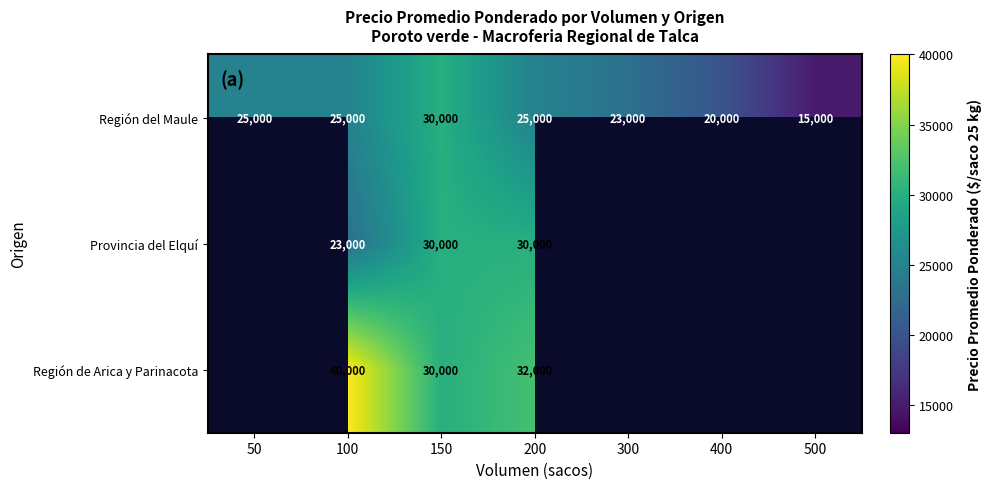

Is it true that Región del Maule equals 32657 at 50?

False